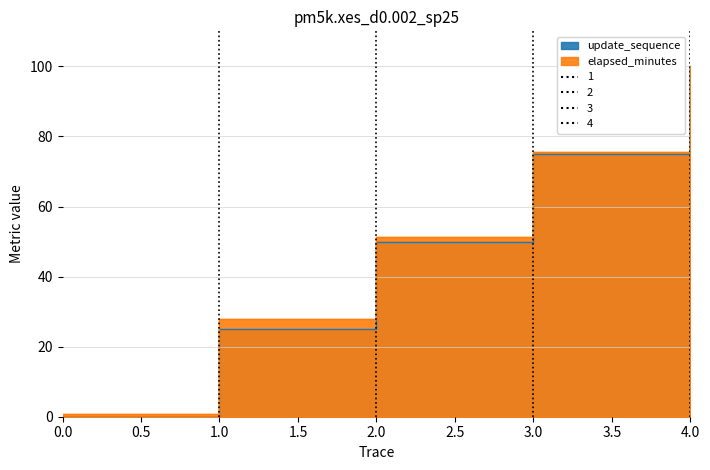

List the labels in order of update_sequence value, largest first.

4, 3, 2, 1, 0